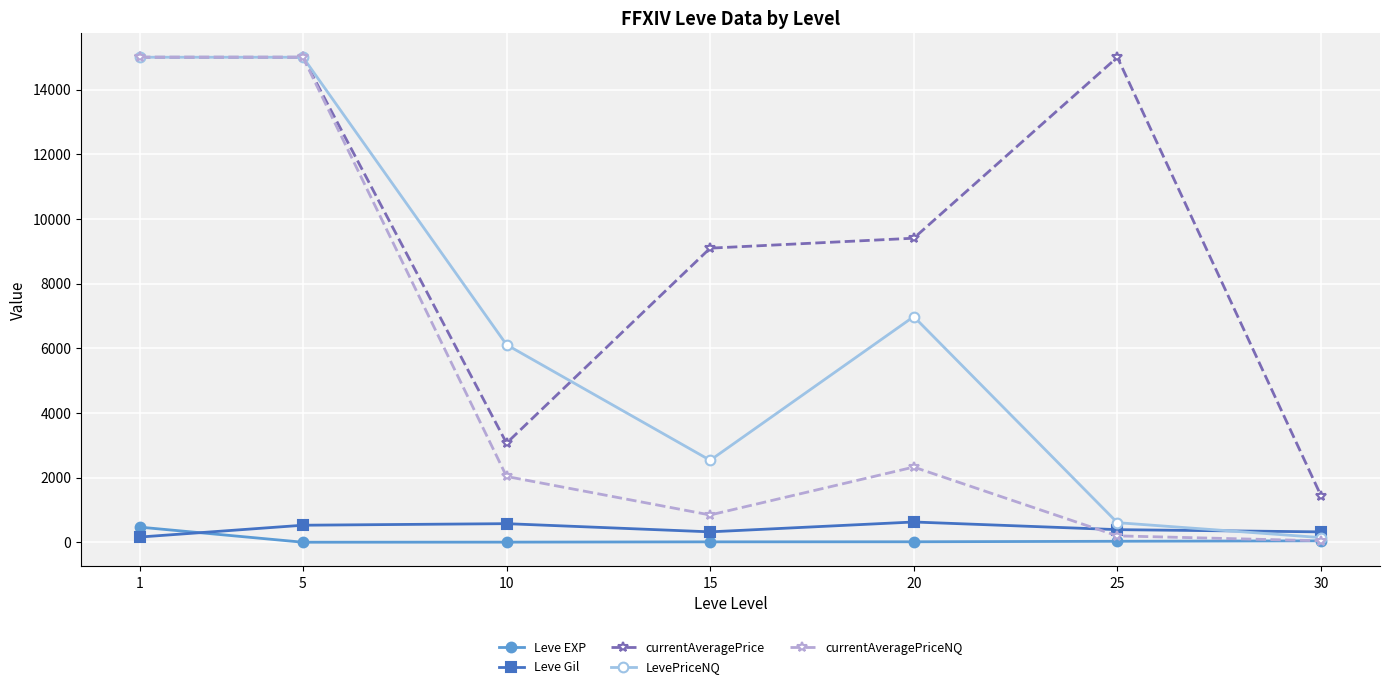

What is the value of the currentAveragePrice point at the 3rd from the left?

3066.8